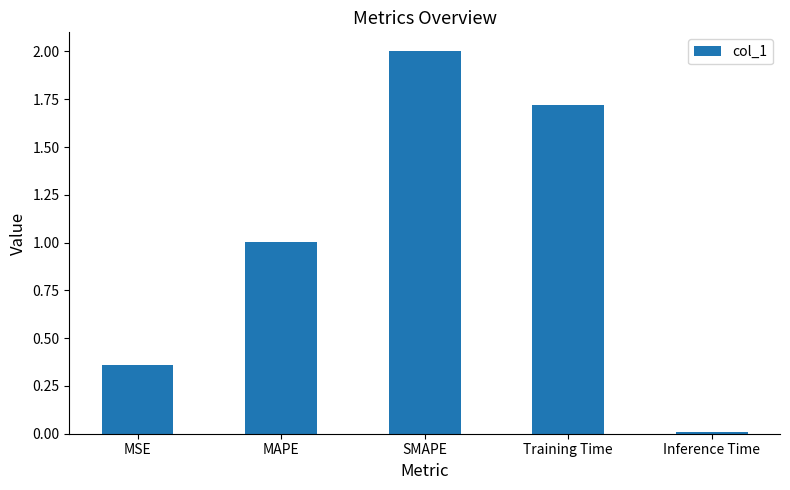

Are the bars grouped side by side (vs. stacked)?

No